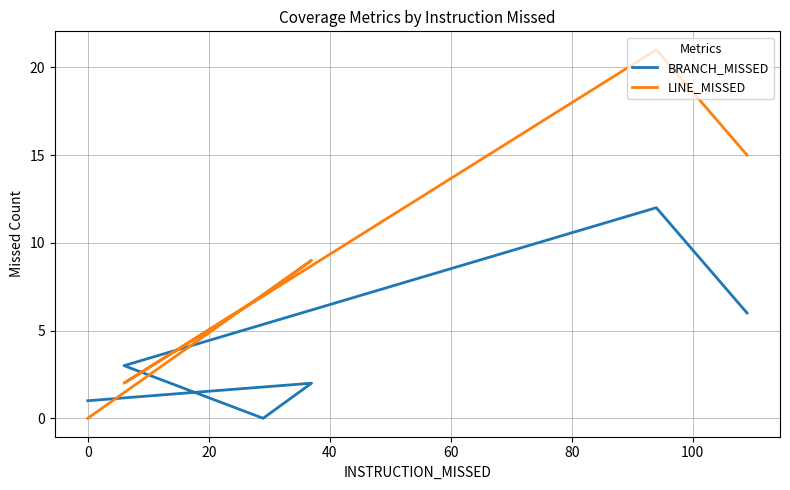

Does the chart have visible grid lines?

Yes